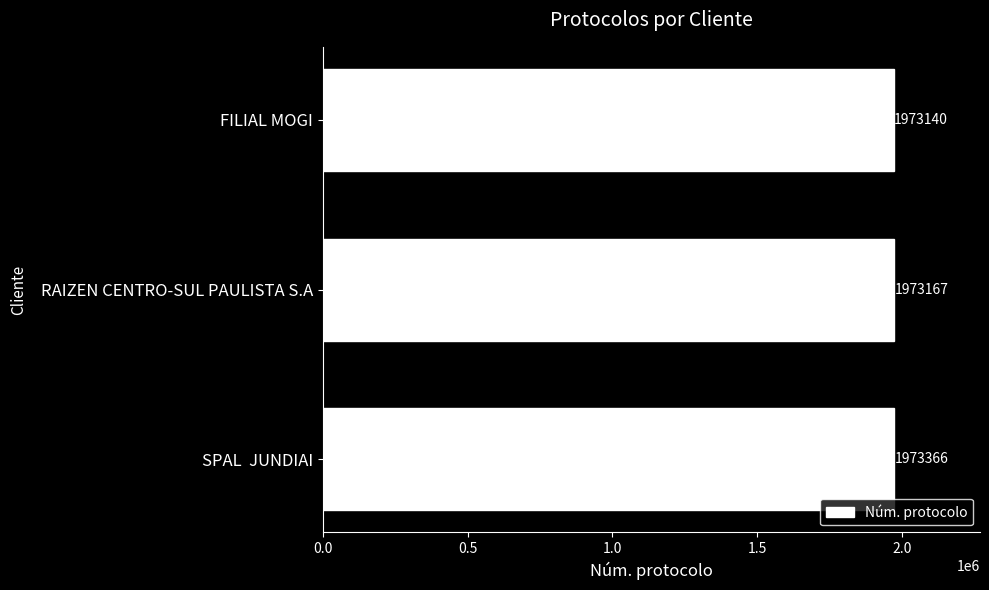

Which category has the lowest value across all series?

FILIAL MOGI